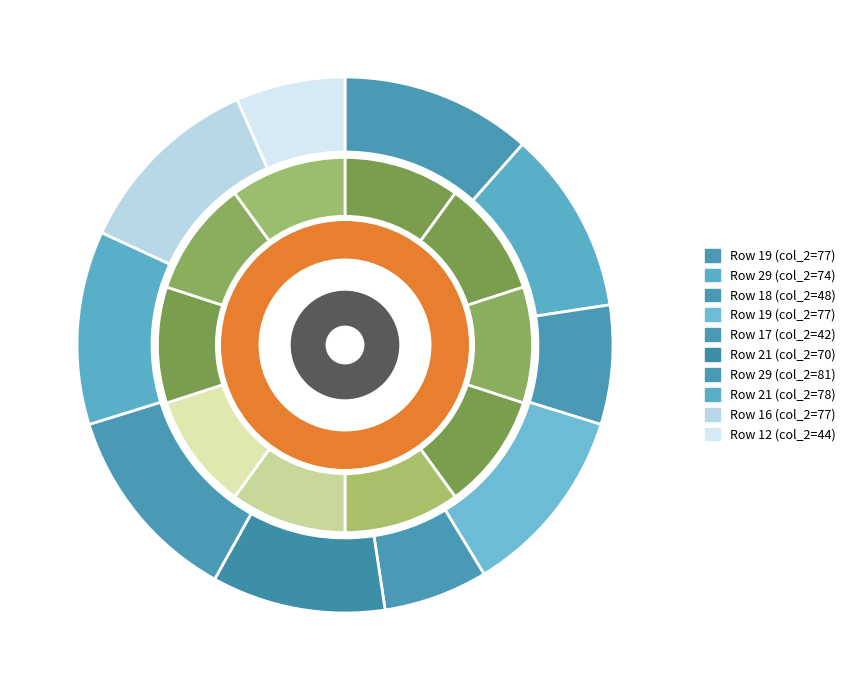

To the nearest percent, what percentage of the pie is 29?

12%